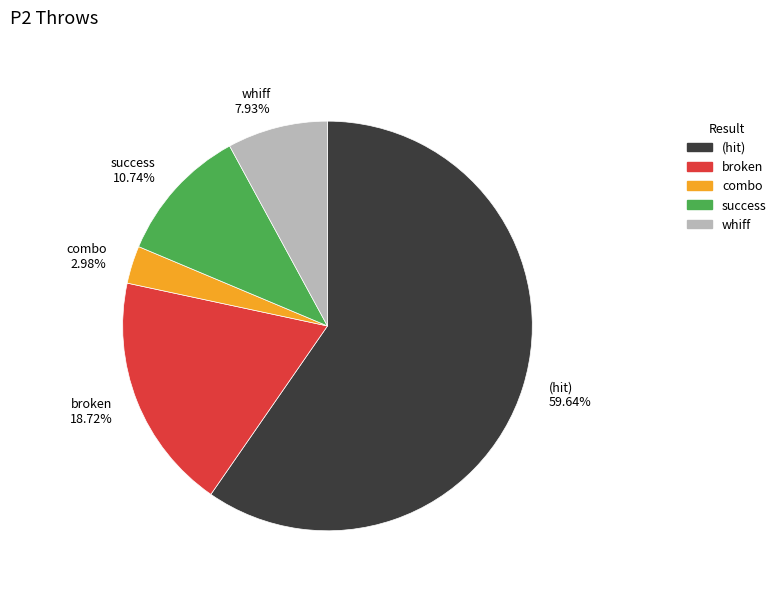

Approximately how many times larger is the value at broken 18.72% compared to combo 2.98%?

6.3